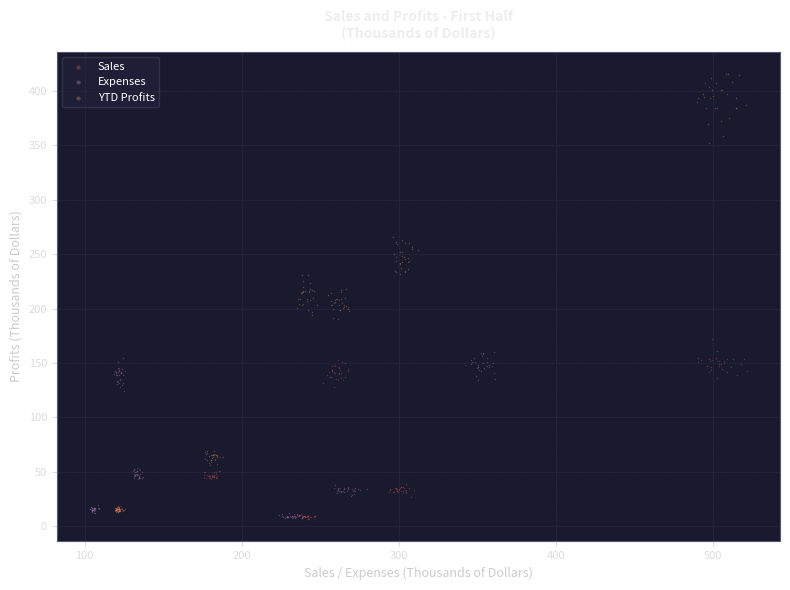

What are all the series names shown in the legend?

Sales, Expenses, YTD Profits